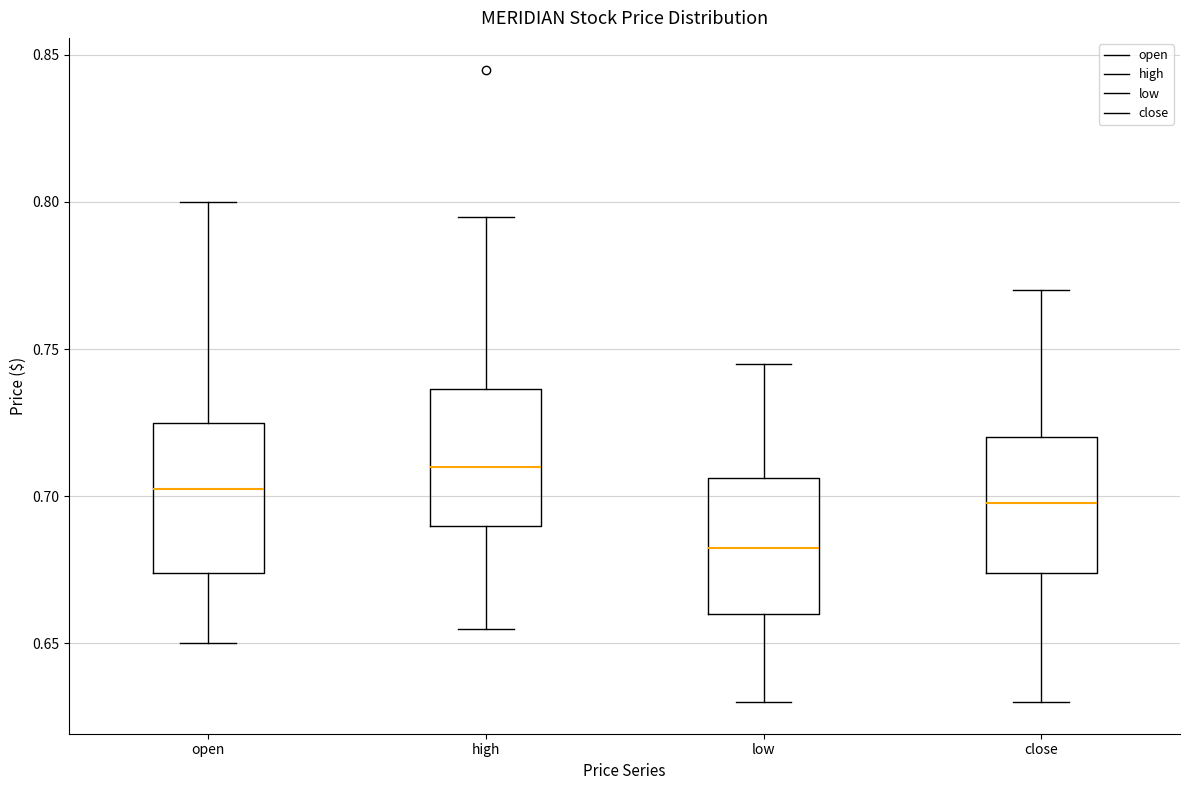

Where does the upper whisker of the box for close end on the y-axis? The values are not printed on the chart, so give them approximately, as read against the axis.

0.770